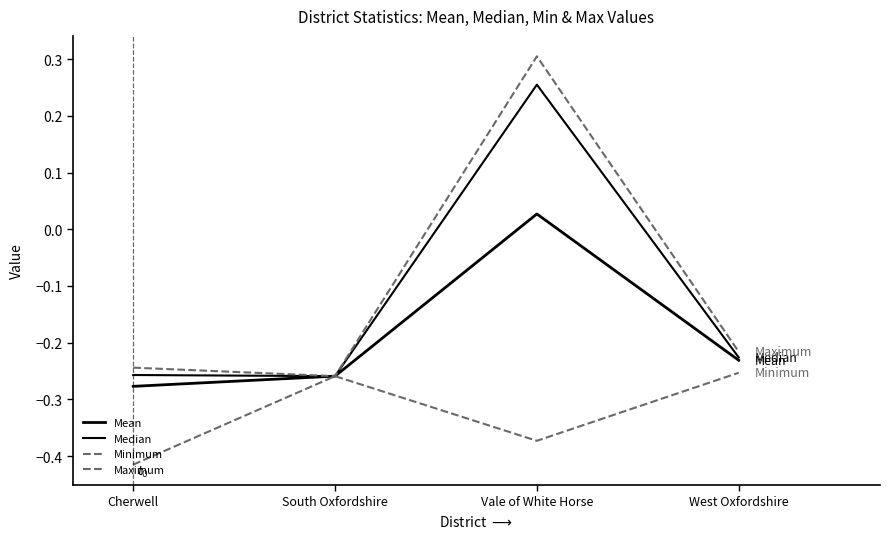

What is the value of the Mean point at the 2nd from the left?

-0.3